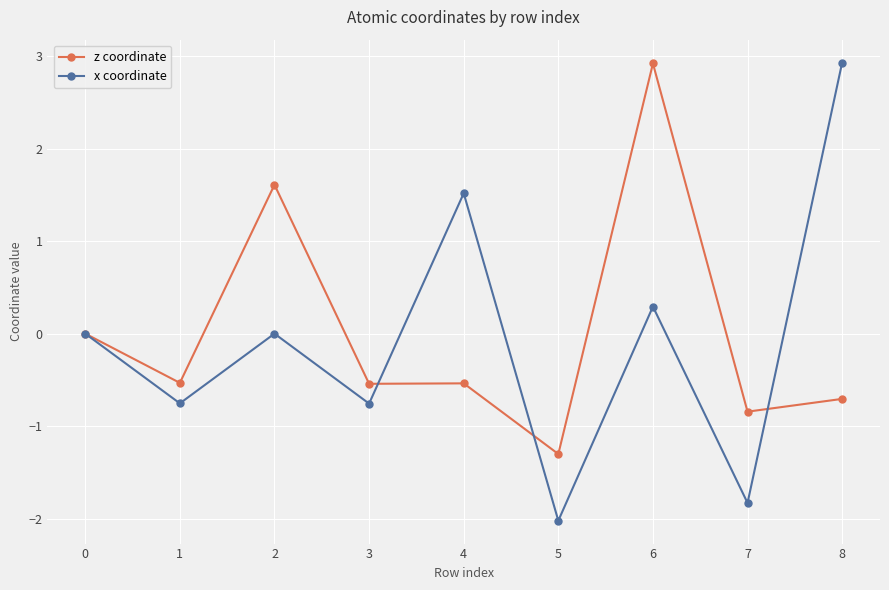

What is the value of the z coordinate point at the 4th from the left?

-0.5